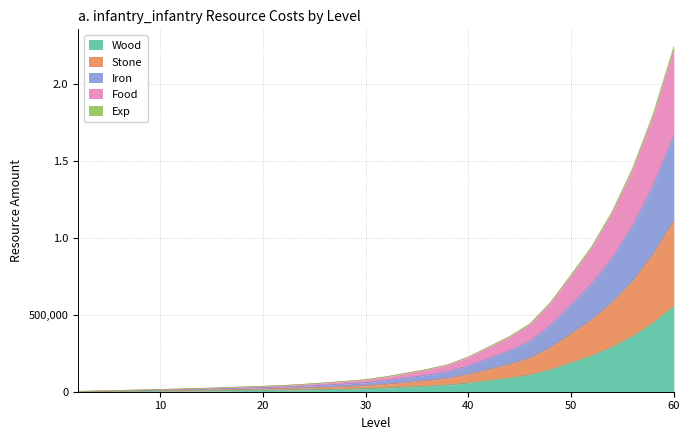

True or false: Wood and Exp cross at least once.

False